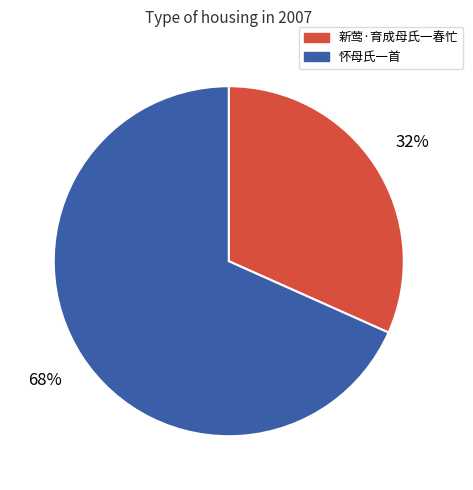

How many segments does this pie chart have?

2